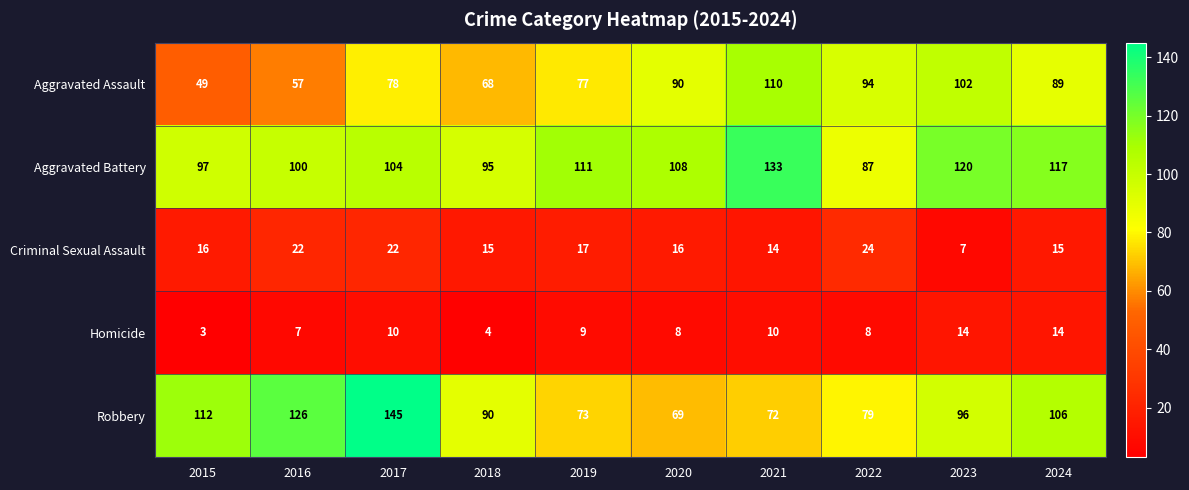

What is the sum of the Robbery values at 2019 and 2021?

145